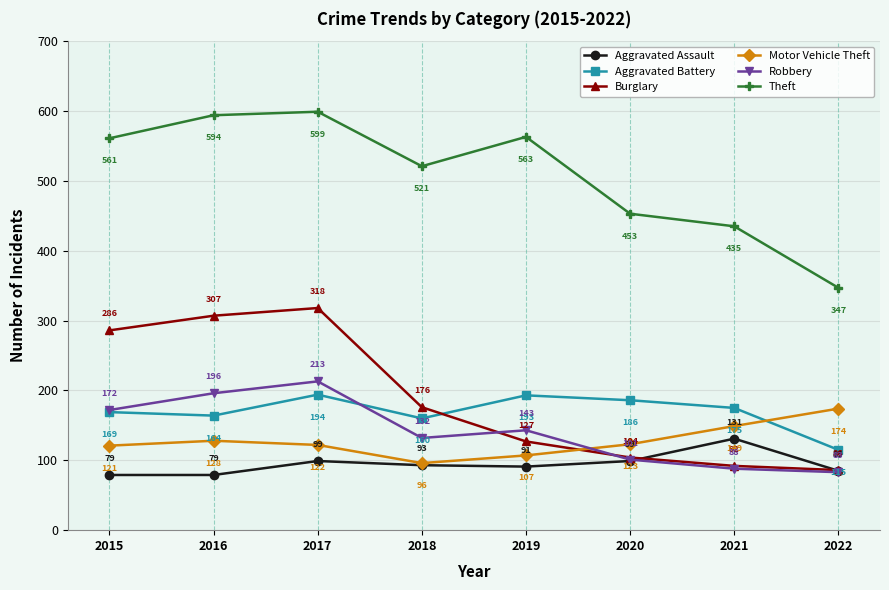

Count the Robbery values in the range 101 to 196.

5